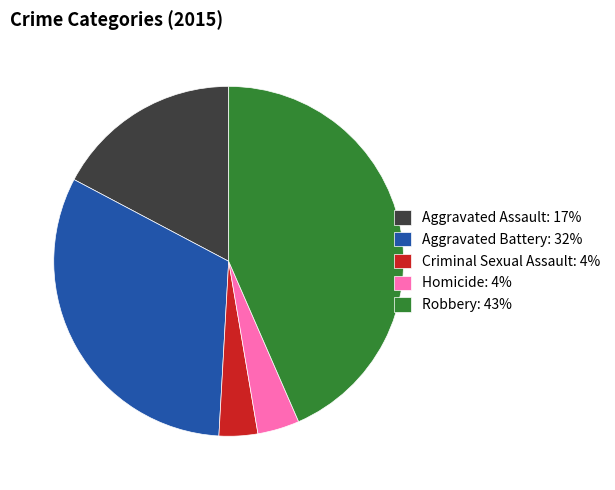

Approximately how many times larger is the value at Aggravated Battery compared to Criminal Sexual Assault?

8.9